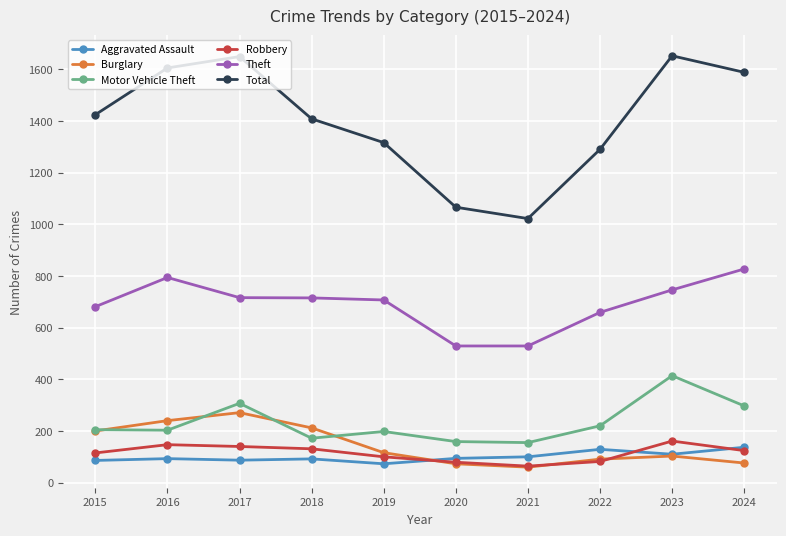

Which series has the largest total across all categories?

Total